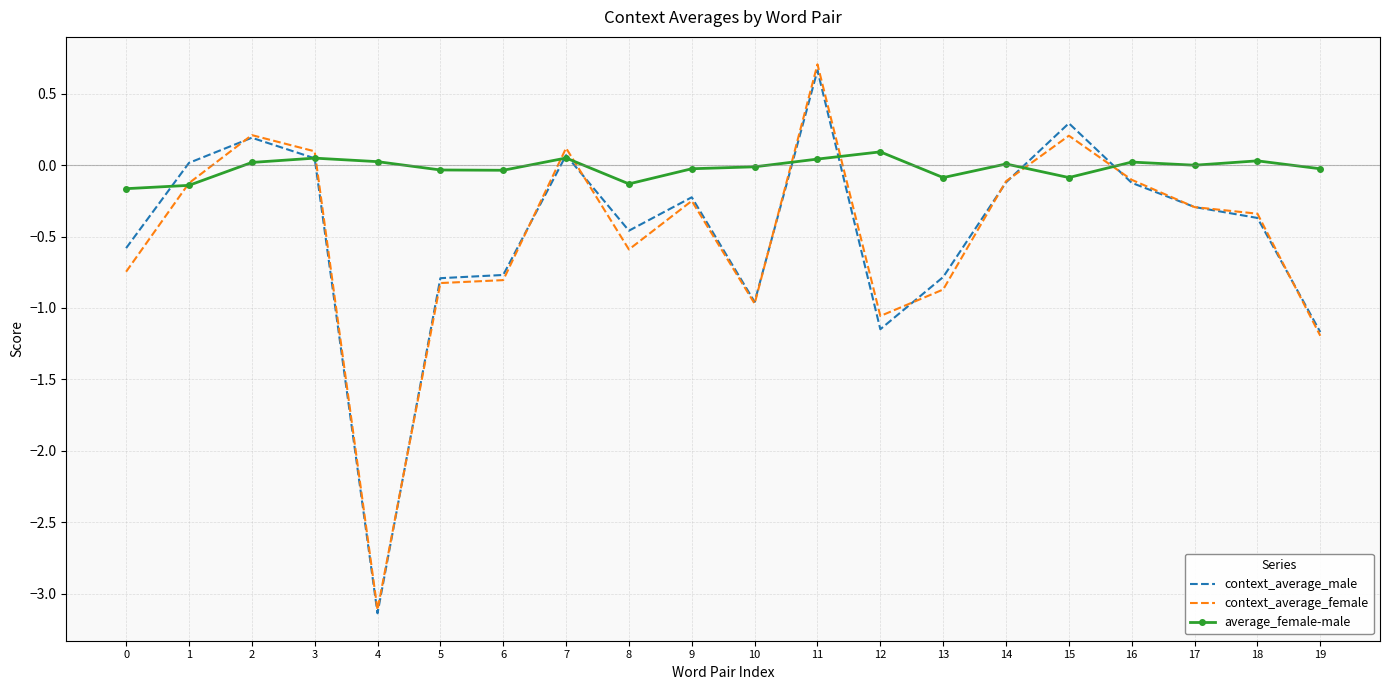

Which series changed the most between 6 and 16?

context_average_female